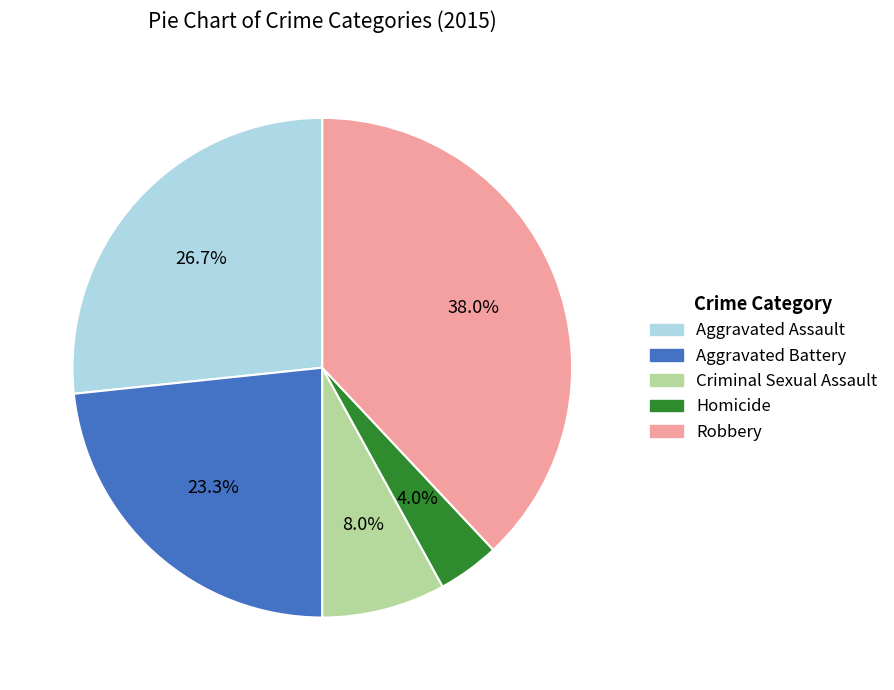

What percentage is NOT represented by Aggravated Assault?

73.3%